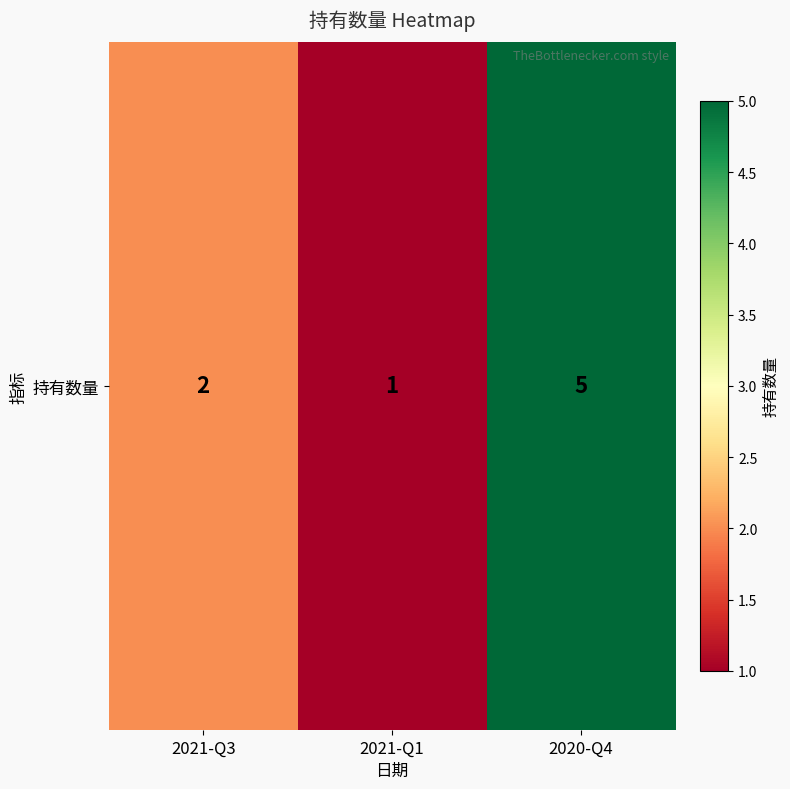

How many values are between 1 and 5?

3